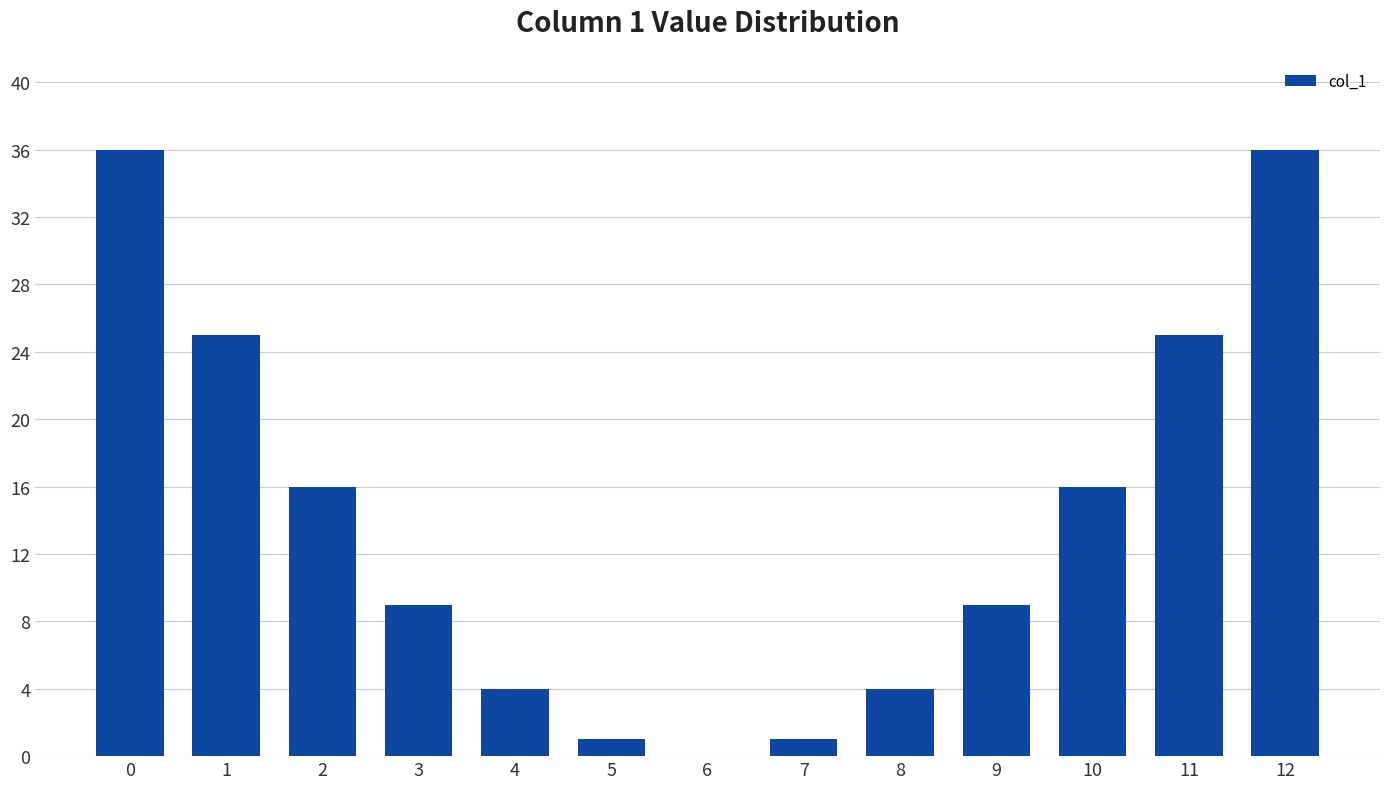

Reading left to right, extract all data points from this chart.

0=36	1=25	2=16	3=9	4=4	5=1	6=0	7=1	8=4	9=9	10=16	11=25	12=36